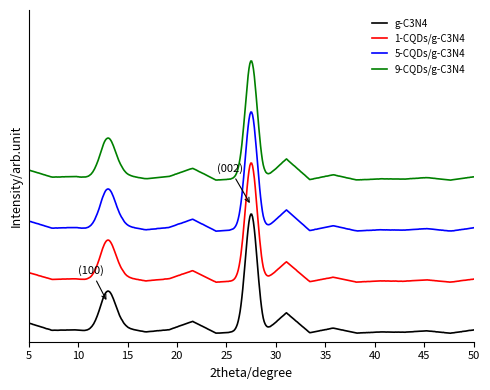

What is the difference between the second highest and second lowest values in the 9-CQDs/g-C3N4 series?

0.9